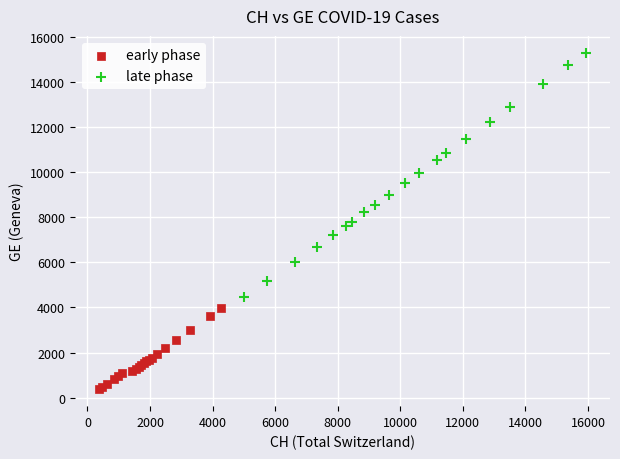

What are all the series names shown in the legend?

early phase, late phase